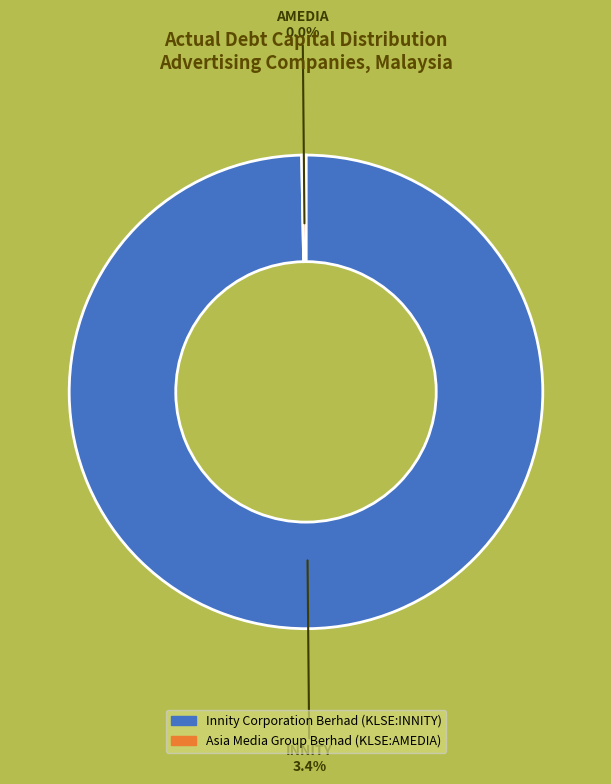

Which slice is the largest?

Innity Corporation Berhad (KLSE:INNITY)